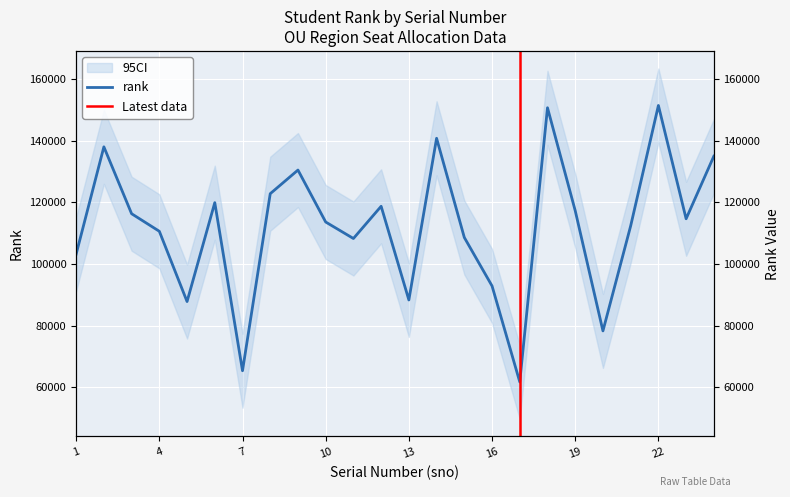

At which category does the chart reach its peak across all series?

22